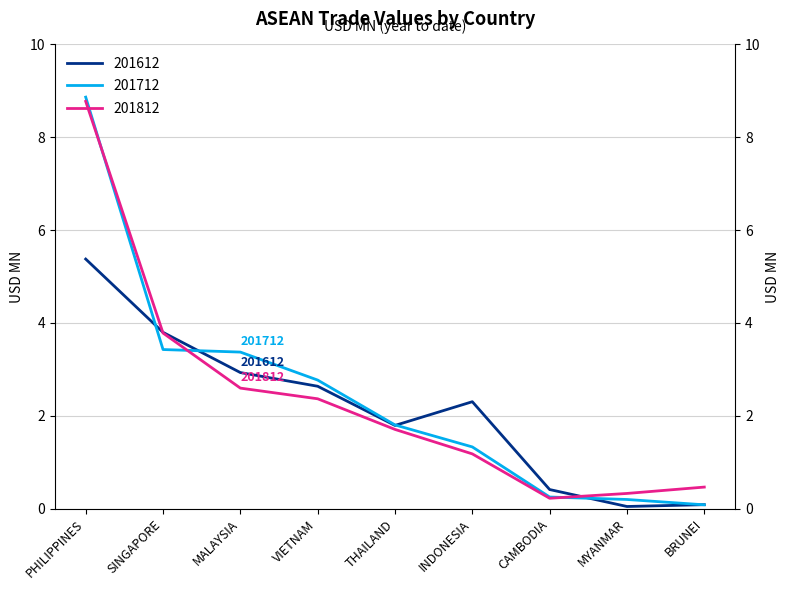

Read the 201712 value at PHILIPPINES.

8.9